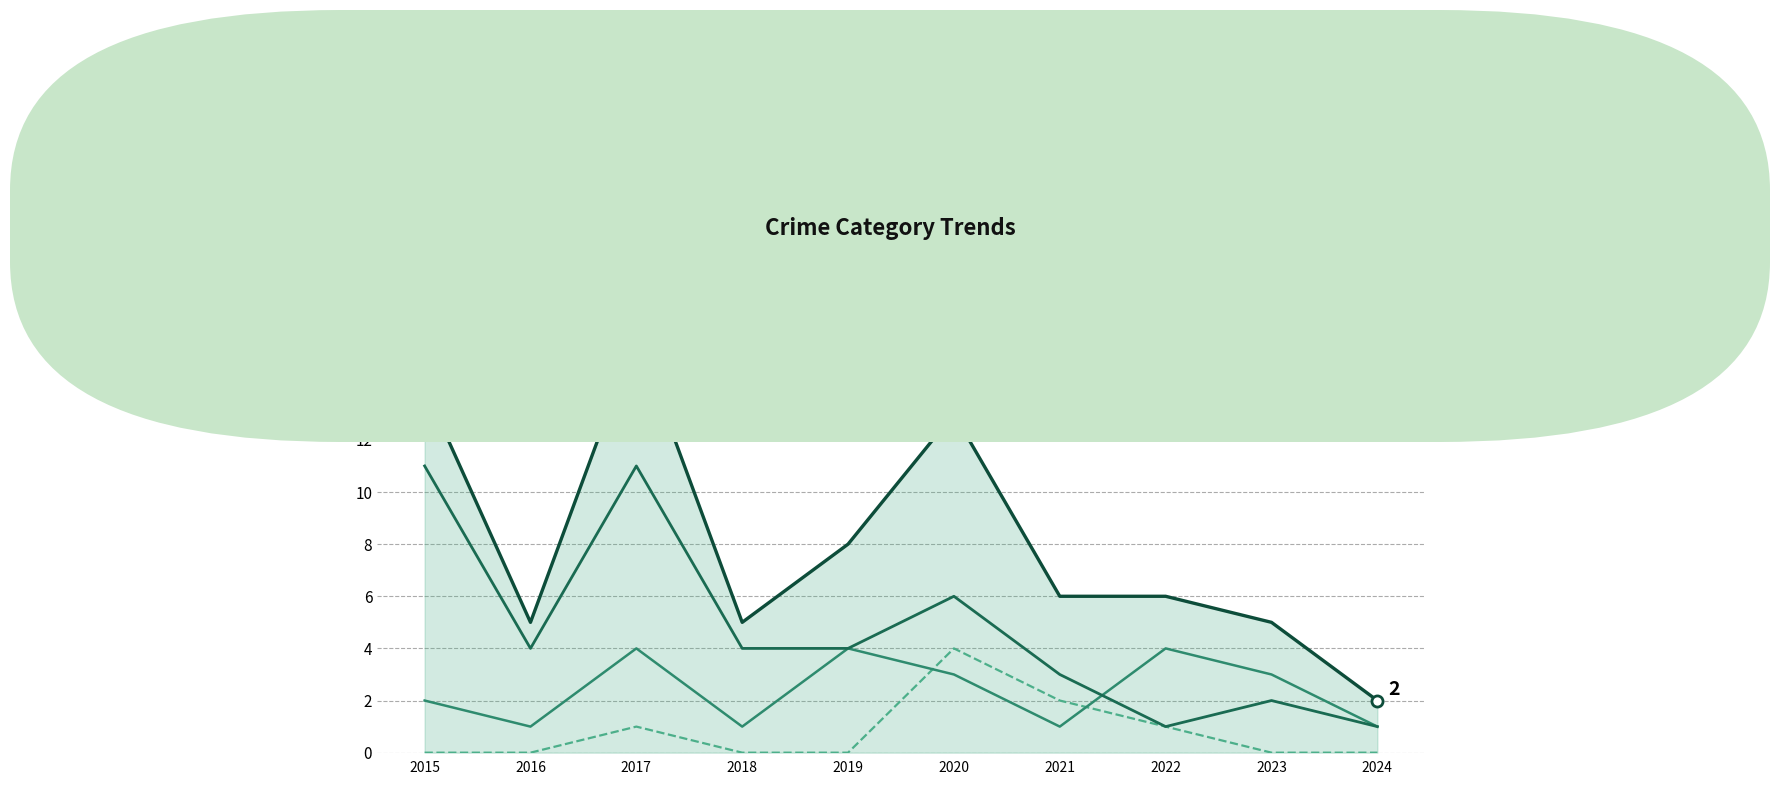

What is the minimum value for Total?

2